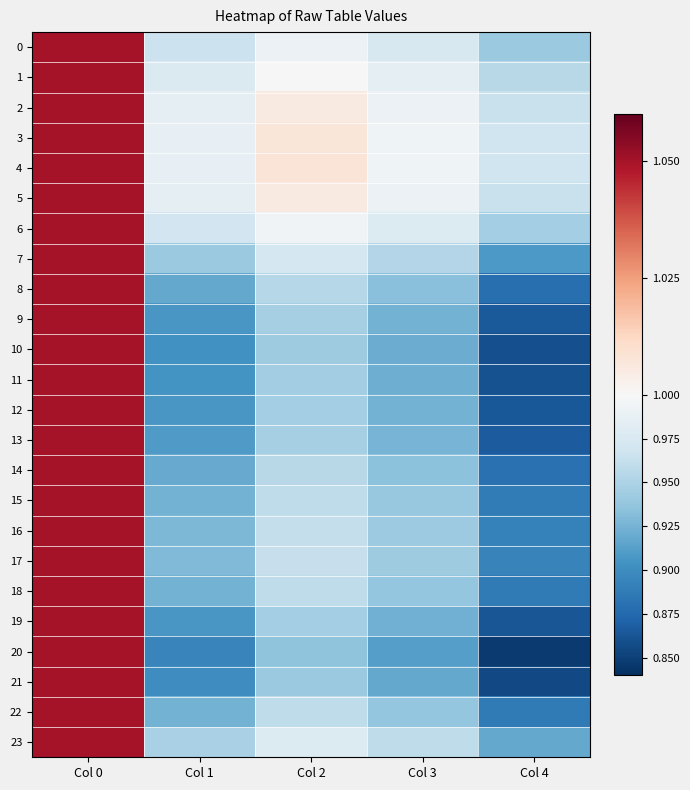

Reading right to left, list all the values displayed in this chart.

0: Col 4=0.9	Col 3=1.0	Col 2=1.0	Col 1=1.0	Col 0=1.1
1: Col 4=1.0	Col 3=1.0	Col 2=1.0	Col 1=1.0	Col 0=1.1
2: Col 4=1.0	Col 3=1.0	Col 2=1.0	Col 1=1.0	Col 0=1.1
3: Col 4=1.0	Col 3=1.0	Col 2=1.0	Col 1=1.0	Col 0=1.1
4: Col 4=1.0	Col 3=1.0	Col 2=1.0	Col 1=1.0	Col 0=1.1
5: Col 4=1.0	Col 3=1.0	Col 2=1.0	Col 1=1.0	Col 0=1.1
6: Col 4=0.9	Col 3=1.0	Col 2=1.0	Col 1=1.0	Col 0=1.1
7: Col 4=0.9	Col 3=1.0	Col 2=1.0	Col 1=0.9	Col 0=1.1
8: Col 4=0.9	Col 3=0.9	Col 2=1.0	Col 1=0.9	Col 0=1.1
9: Col 4=0.9	Col 3=0.9	Col 2=0.9	Col 1=0.9	Col 0=1.1
10: Col 4=0.9	Col 3=0.9	Col 2=0.9	Col 1=0.9	Col 0=1.1
11: Col 4=0.9	Col 3=0.9	Col 2=0.9	Col 1=0.9	Col 0=1.1
12: Col 4=0.9	Col 3=0.9	Col 2=0.9	Col 1=0.9	Col 0=1.1
13: Col 4=0.9	Col 3=0.9	Col 2=0.9	Col 1=0.9	Col 0=1.1
14: Col 4=0.9	Col 3=0.9	Col 2=1.0	Col 1=0.9	Col 0=1.1
15: Col 4=0.9	Col 3=0.9	Col 2=1.0	Col 1=0.9	Col 0=1.1
16: Col 4=0.9	Col 3=0.9	Col 2=1.0	Col 1=0.9	Col 0=1.1
17: Col 4=0.9	Col 3=0.9	Col 2=1.0	Col 1=0.9	Col 0=1.1
18: Col 4=0.9	Col 3=0.9	Col 2=1.0	Col 1=0.9	Col 0=1.1
19: Col 4=0.9	Col 3=0.9	Col 2=0.9	Col 1=0.9	Col 0=1.1
20: Col 4=0.8	Col 3=0.9	Col 2=0.9	Col 1=0.9	Col 0=1.1
21: Col 4=0.9	Col 3=0.9	Col 2=0.9	Col 1=0.9	Col 0=1.1
22: Col 4=0.9	Col 3=0.9	Col 2=1.0	Col 1=0.9	Col 0=1.1
23: Col 4=0.9	Col 3=1.0	Col 2=1.0	Col 1=0.9	Col 0=1.1